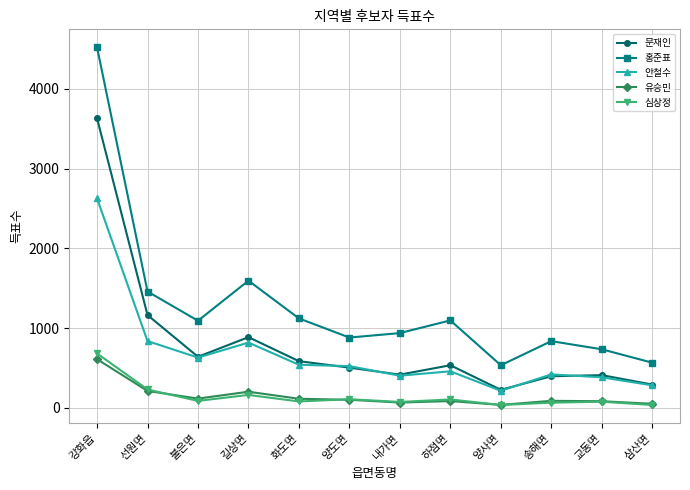

What is the value of the 심상정 point at the 8th from the left?

106